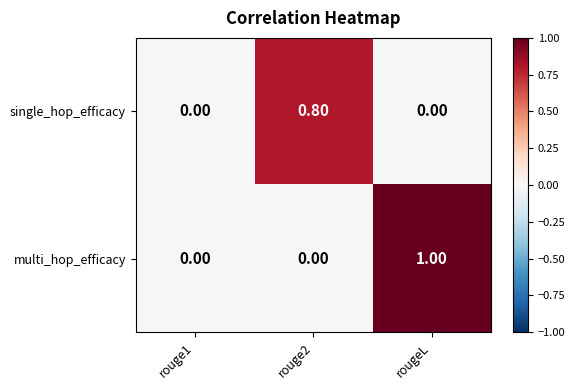

What is the difference between the highest and lowest values at rougeL?

1.0